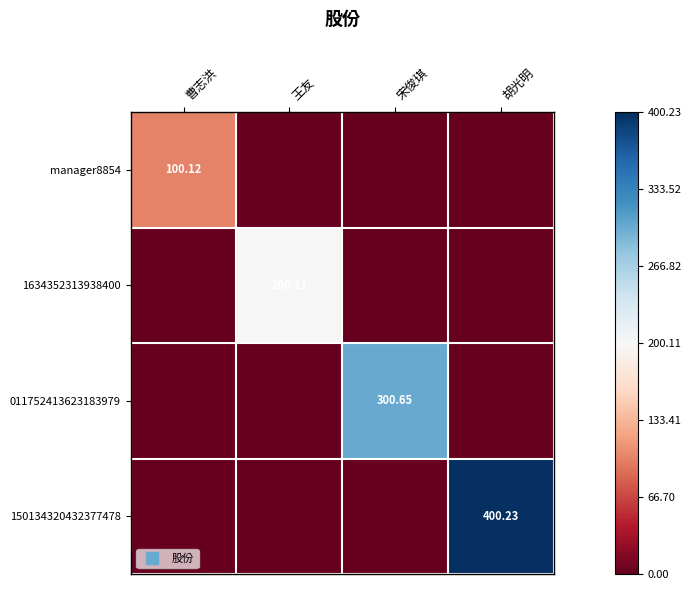

What is the difference between the highest and lowest values at 宋俊琪?

300.6